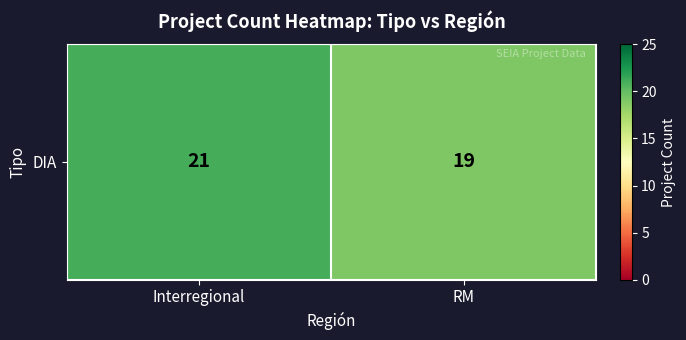

The value at RM is 19. True or false?

True